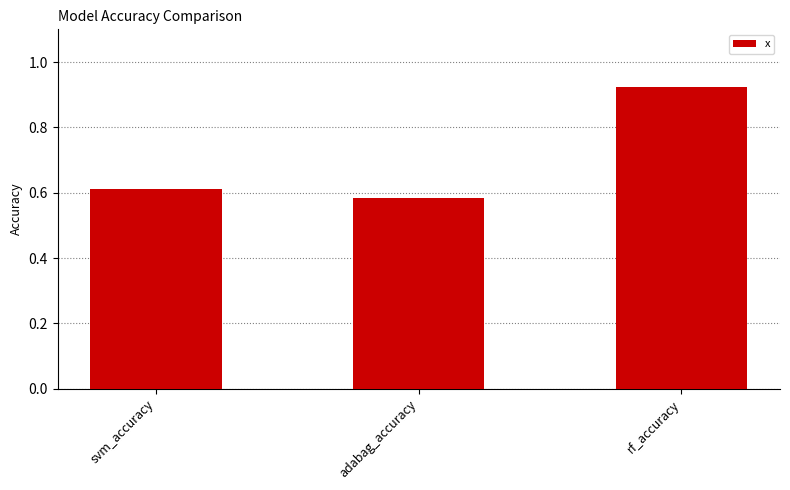

Rank the categories by value from highest to lowest.

rf_accuracy, svm_accuracy, adabag_accuracy